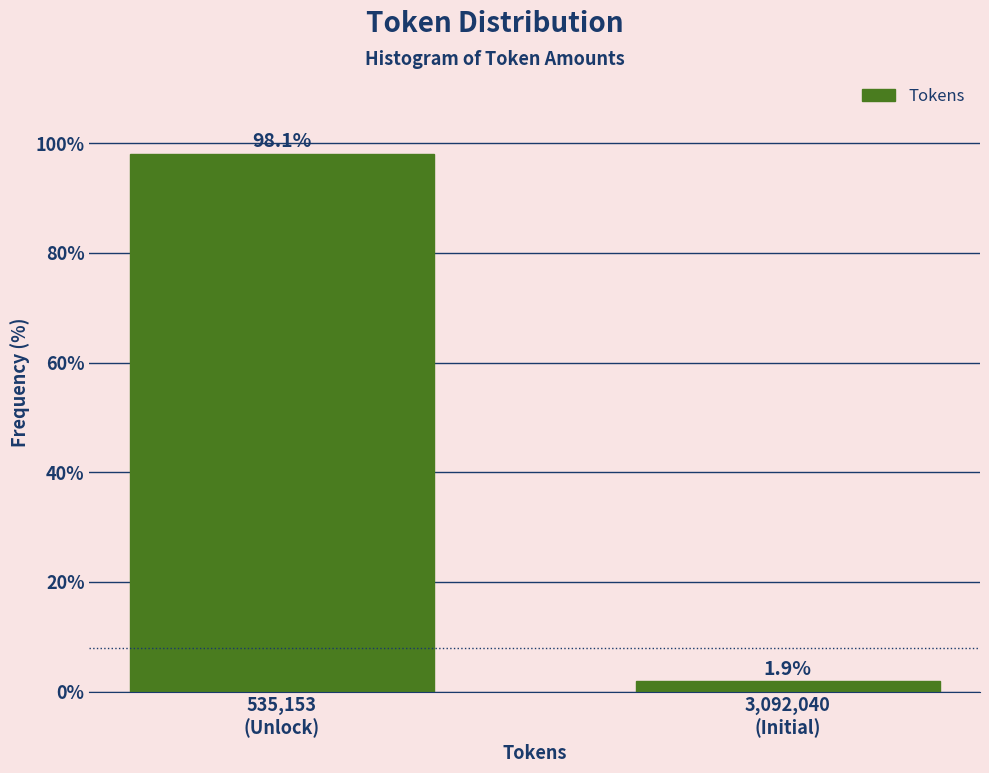

What is the difference between the maximum and minimum values?

96.2